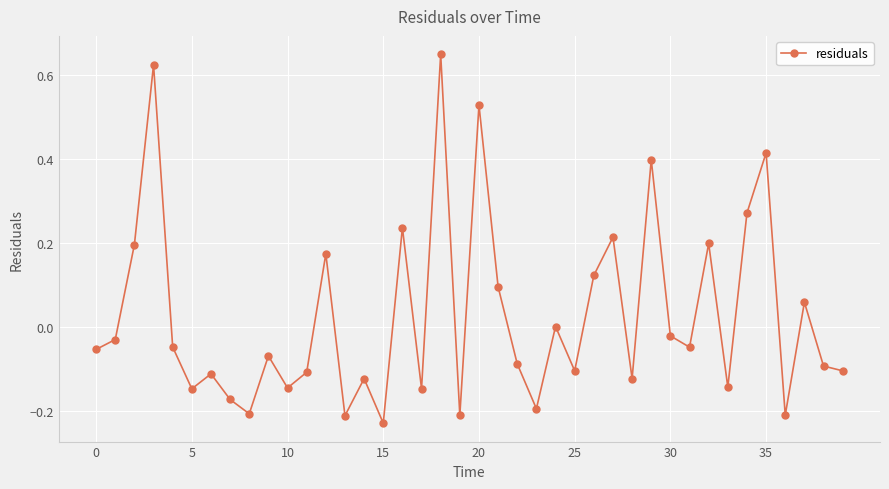

How many points are higher than both their immediate neighbors (excluding endpoints)?

14